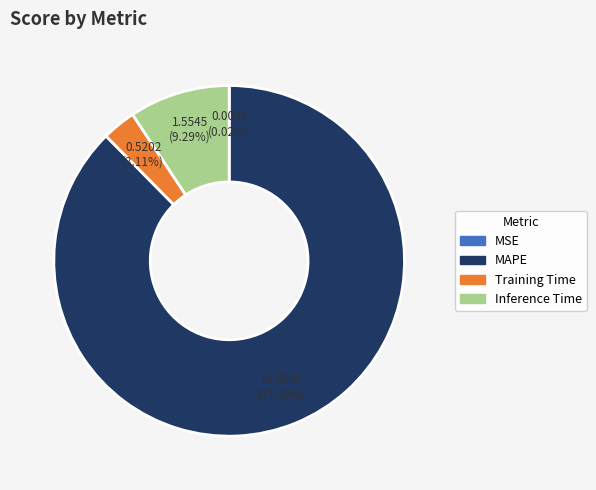

To the nearest percent, what is the difference between the largest and smallest slice percentages?

88%